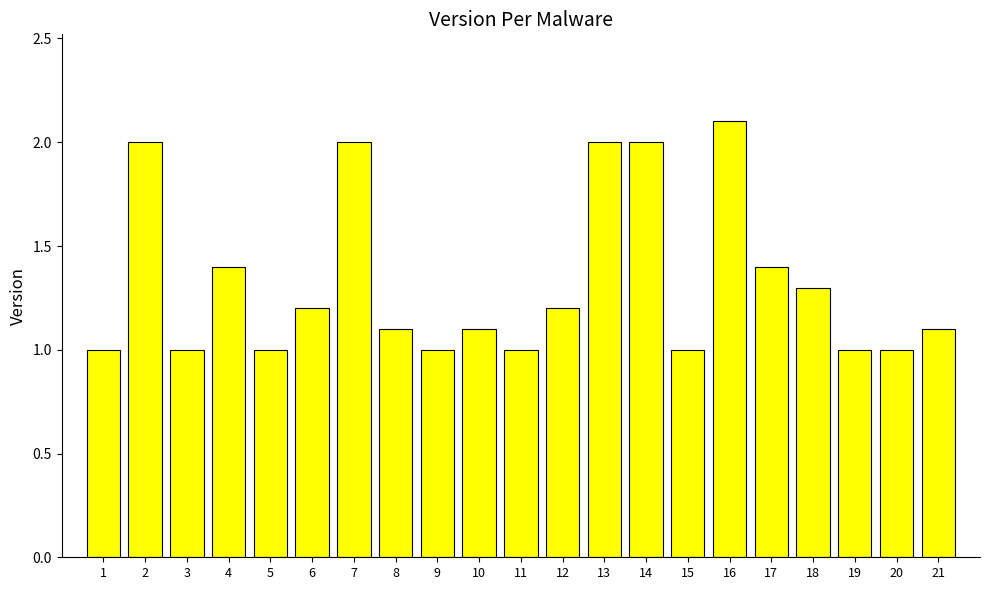

How many data points does each series have?

21